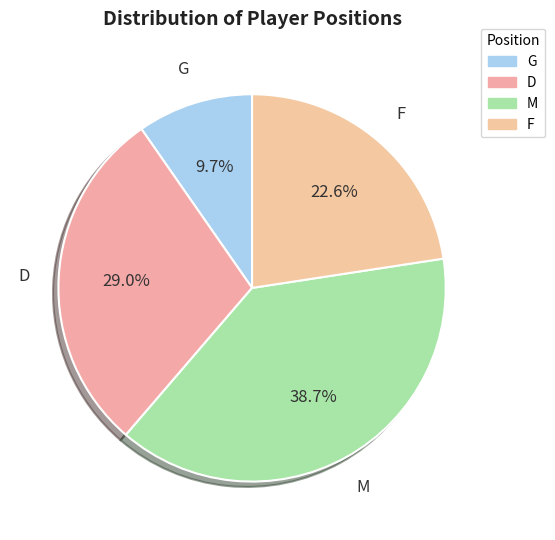

How many slices are in this pie chart?

4